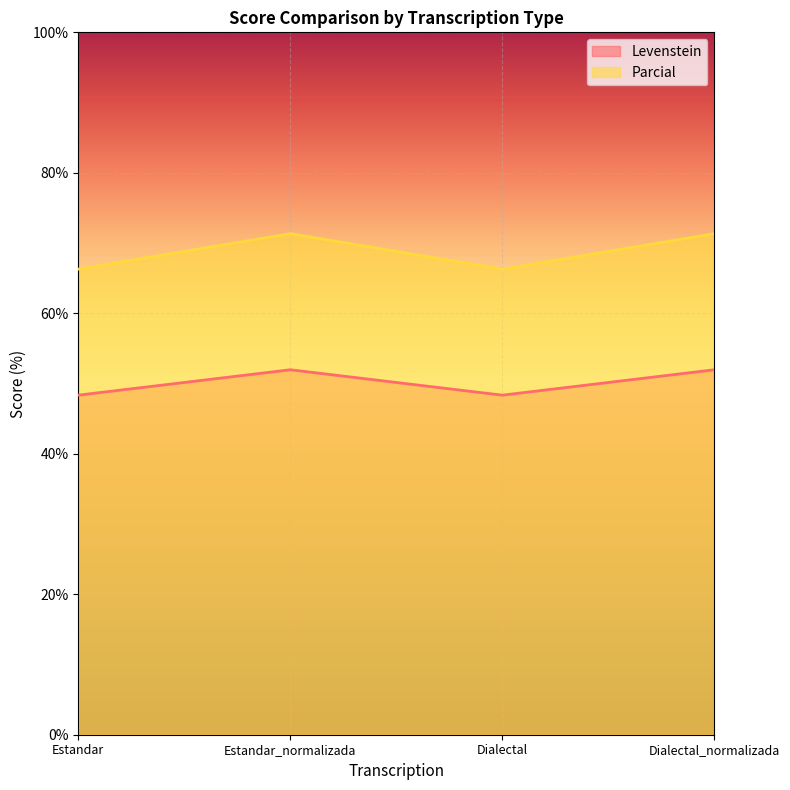

Reading left to right, transcribe all the data shown in this chart.

Levenstein: 48.3	52.0	48.3	52.0
Parcial: 66.3	71.3	66.3	71.3